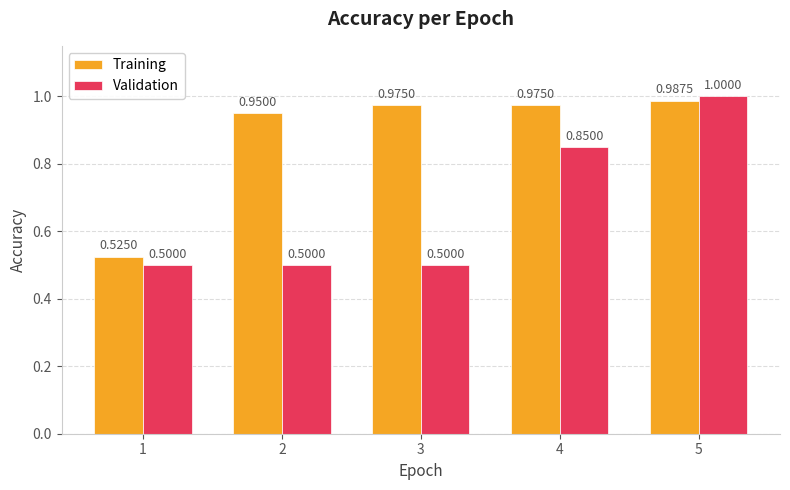

Is it true that Validation equals 0.5 at 1?

True